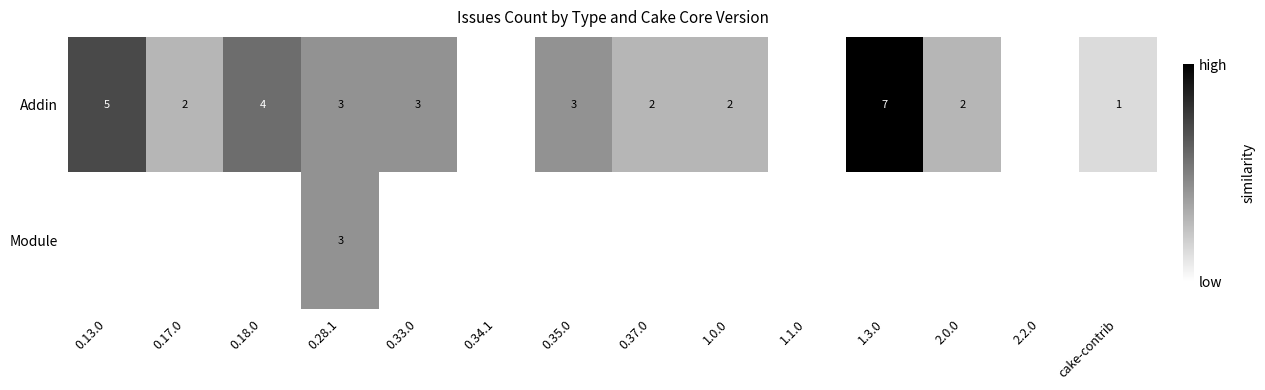

True or false: Addin has a value of 1 at 0.37.0.

False